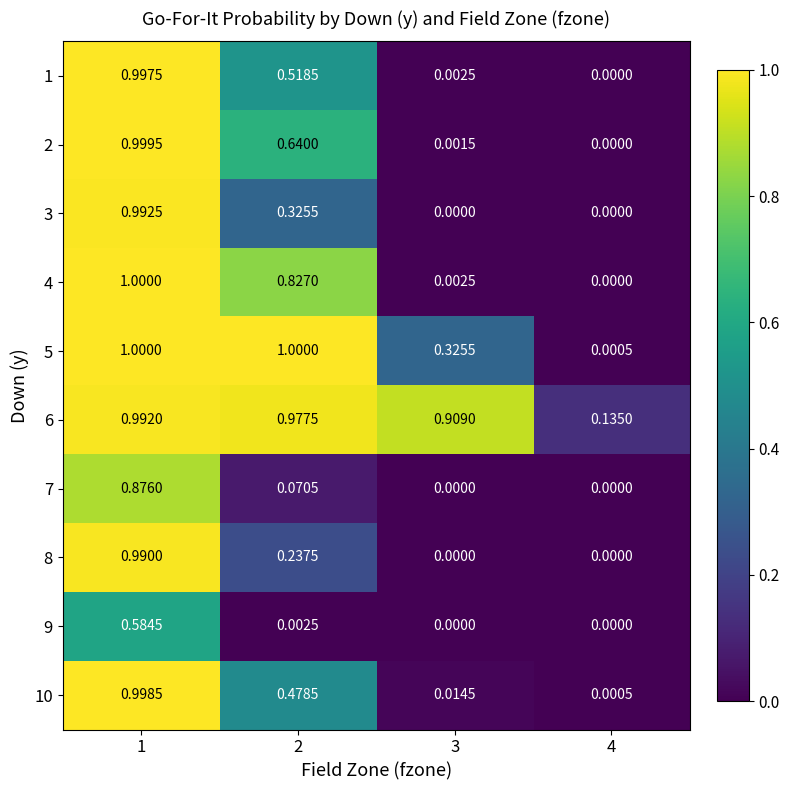

Rank the series at 2 from highest to lowest value.

5, 6, 4, 2, 1, 10, 3, 8, 7, 9